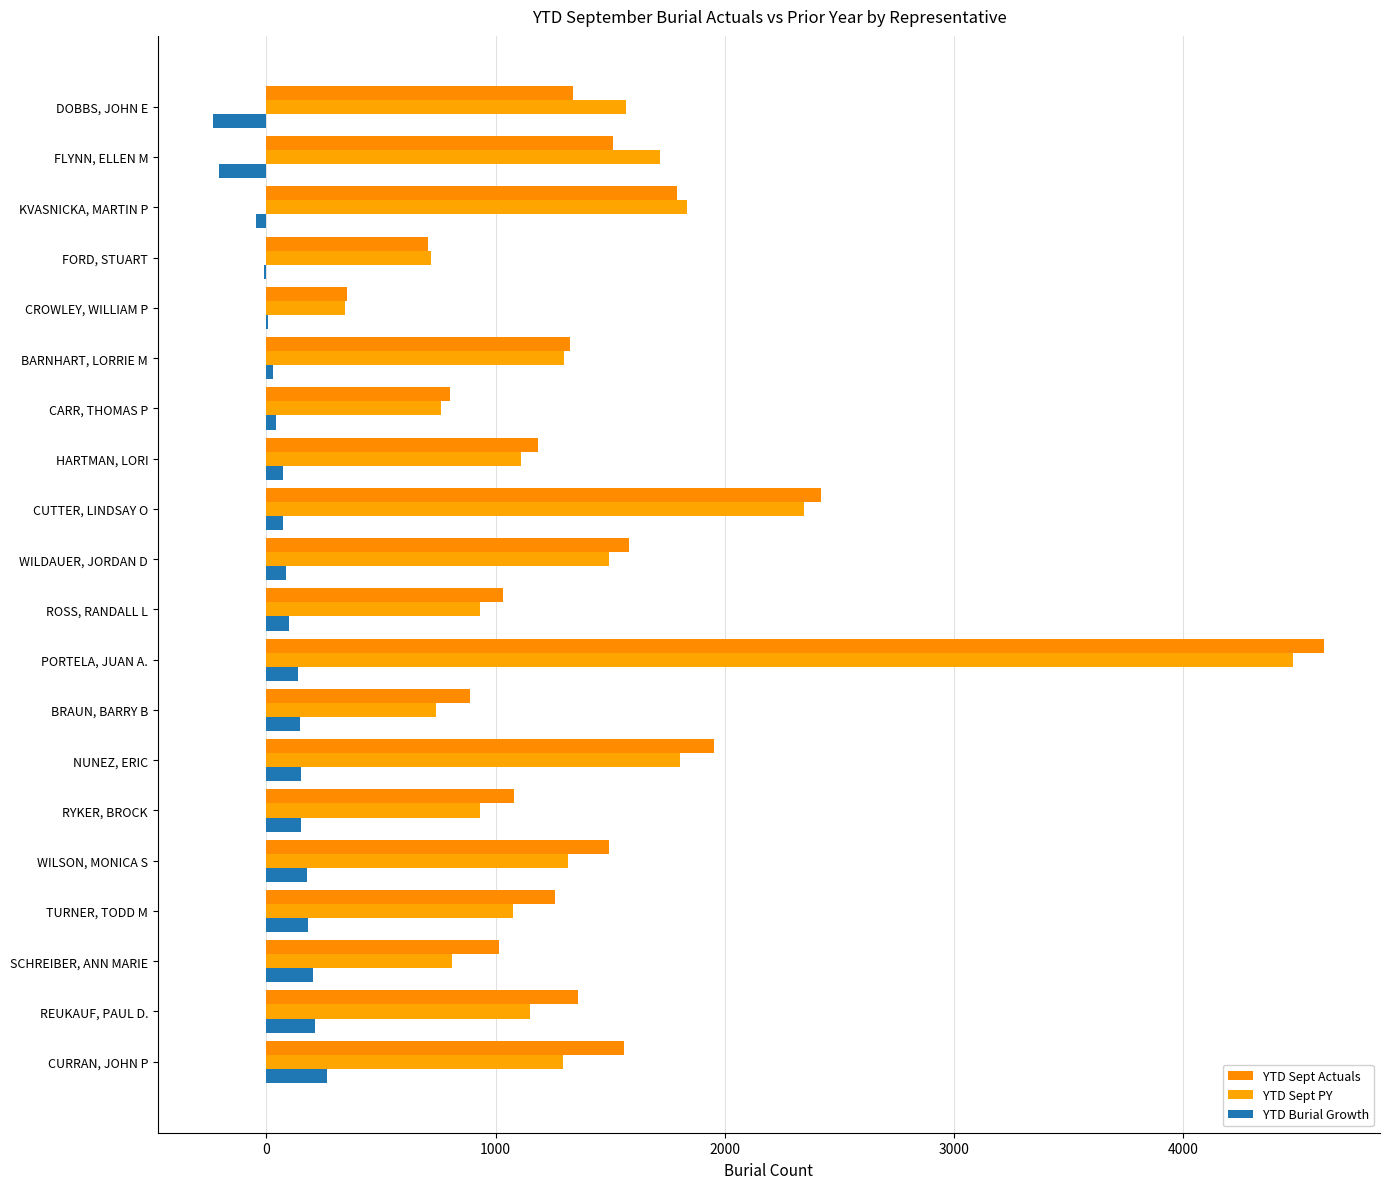

How many categories are shown in the chart?

20